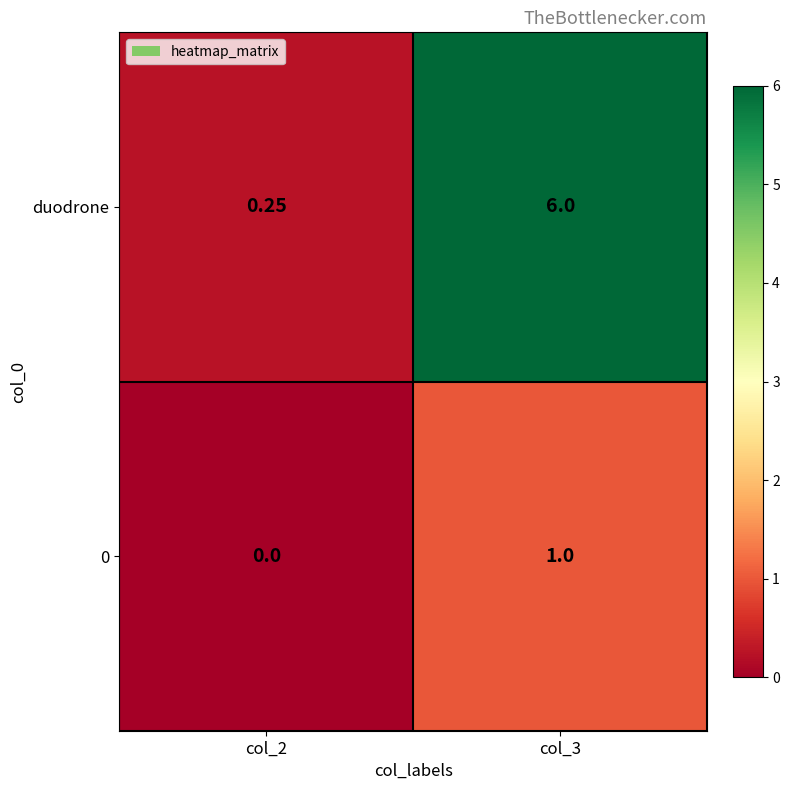

Which series has the largest range (max minus min)?

duodrone